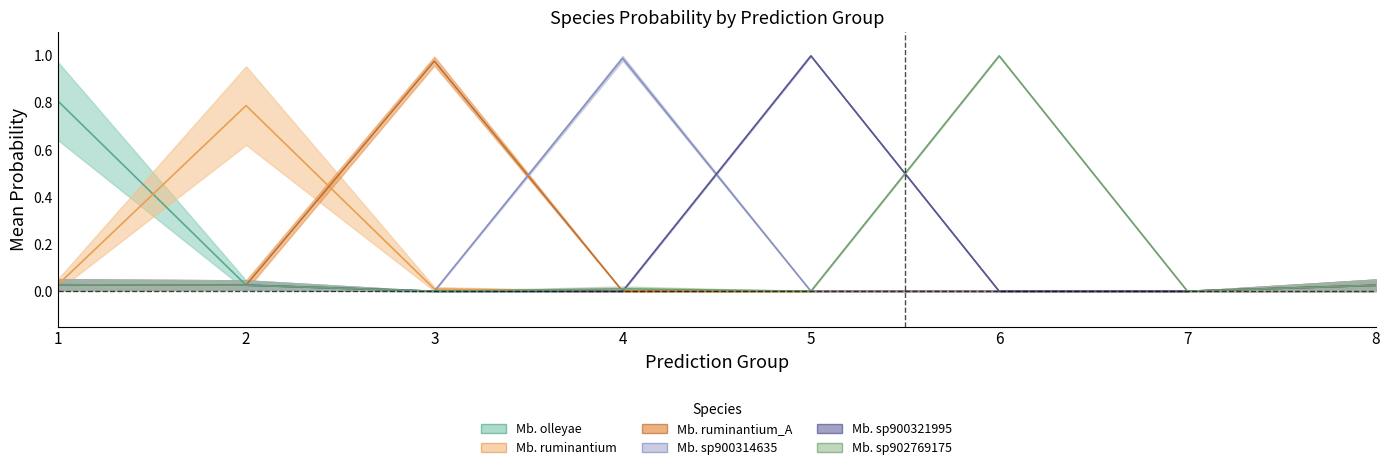

Which category has the lowest value across all series?

5